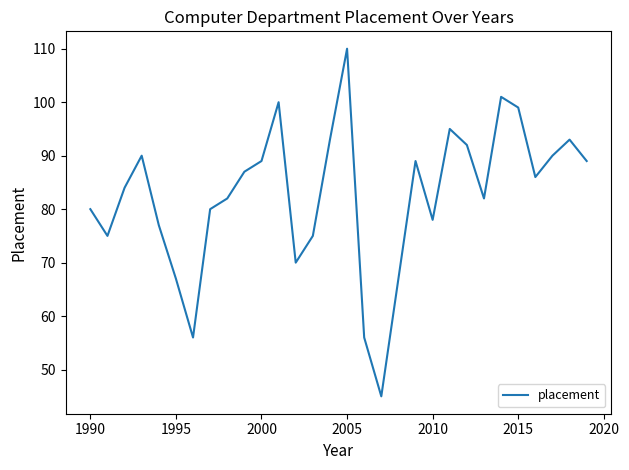

What is the maximum value shown in the chart?

110